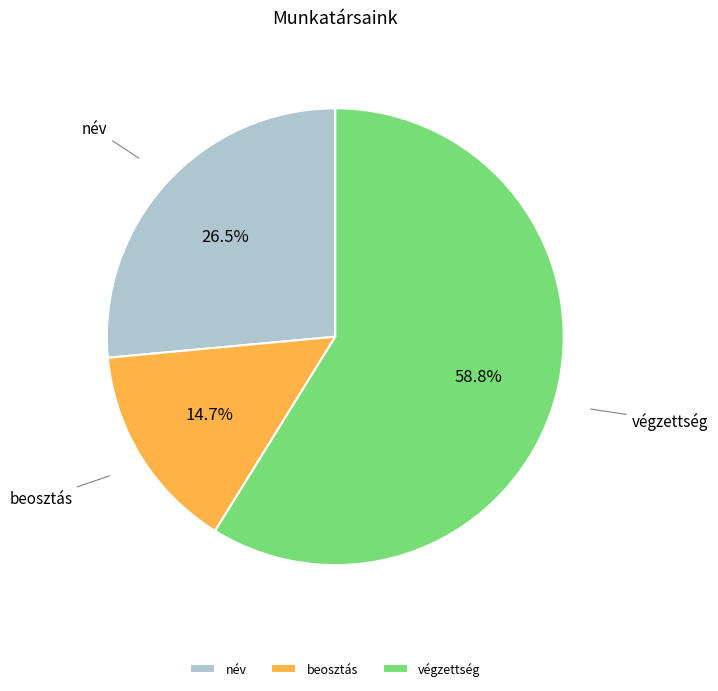

Between név and beosztás, which is larger?

név